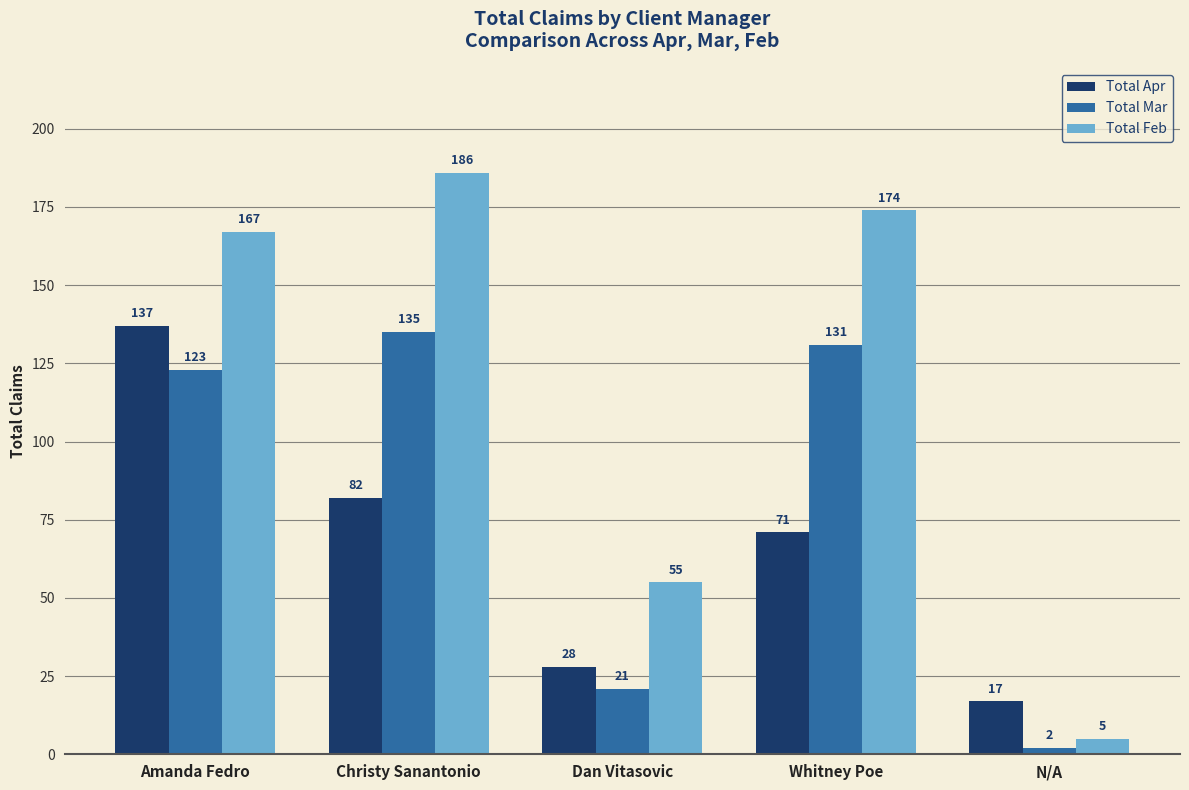

What is the highest value of the Total Mar series?

135